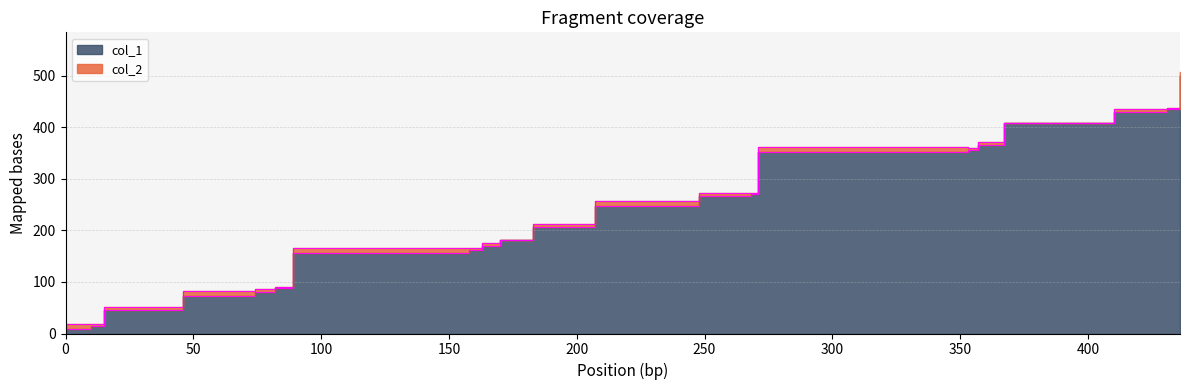

Between 158 and 0, which is larger?

158